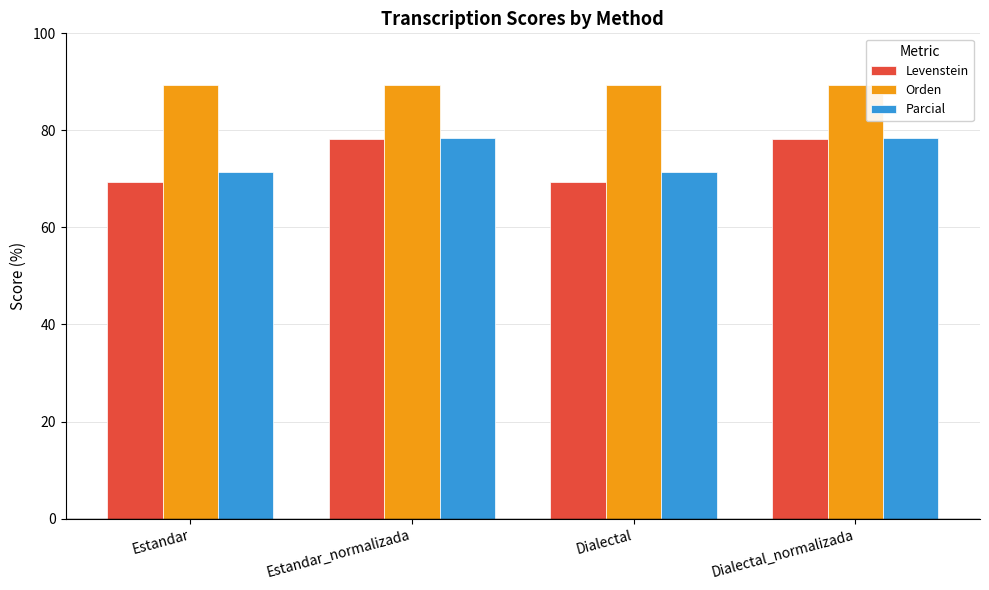

Which series has the largest range (max minus min)?

Levenstein